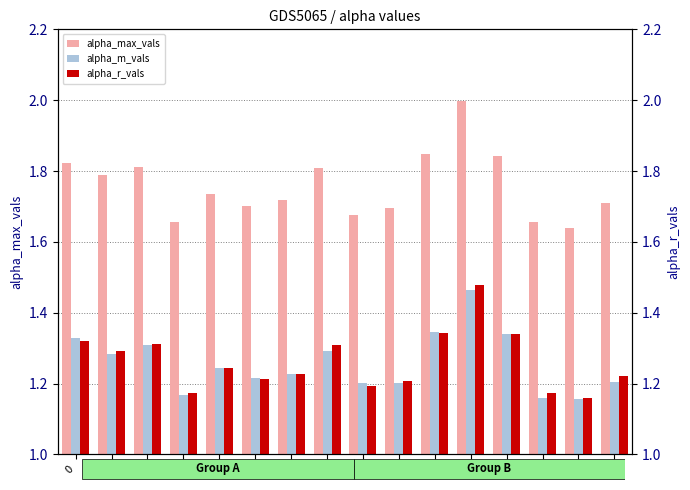

What are all the series names shown in the legend?

alpha_max_vals, alpha_m_vals, alpha_r_vals